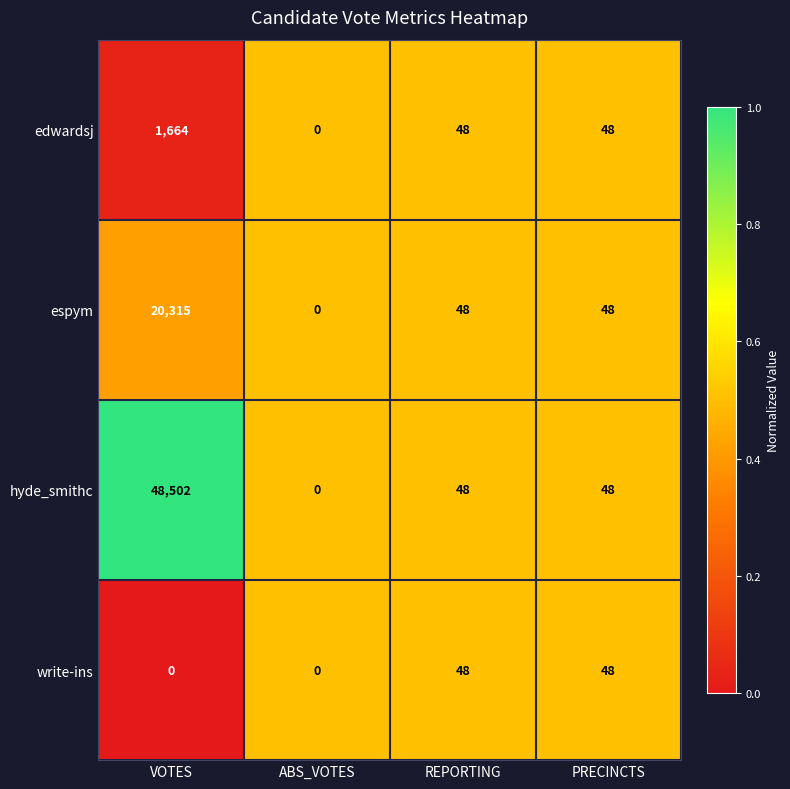

What is the highest value of the hyde_smithc series?

48502